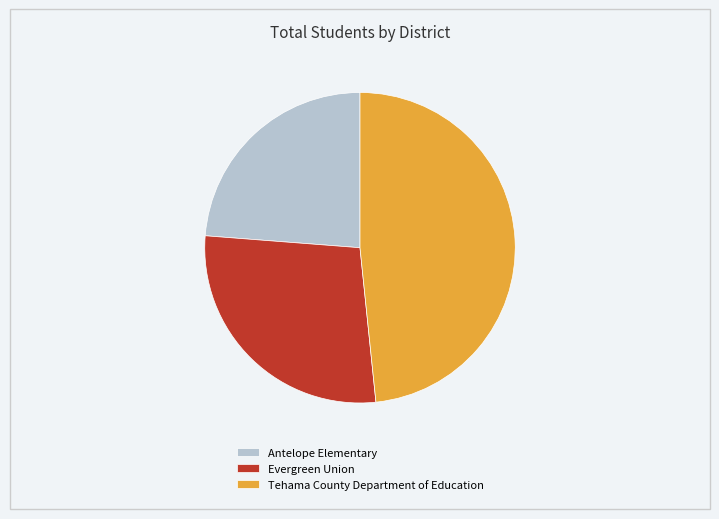

True or false: Evergreen Union accounts for 28% of the total.

True